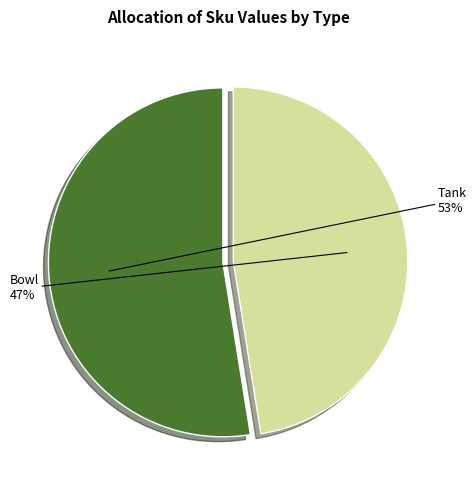

Count the number of slices in the pie.

2